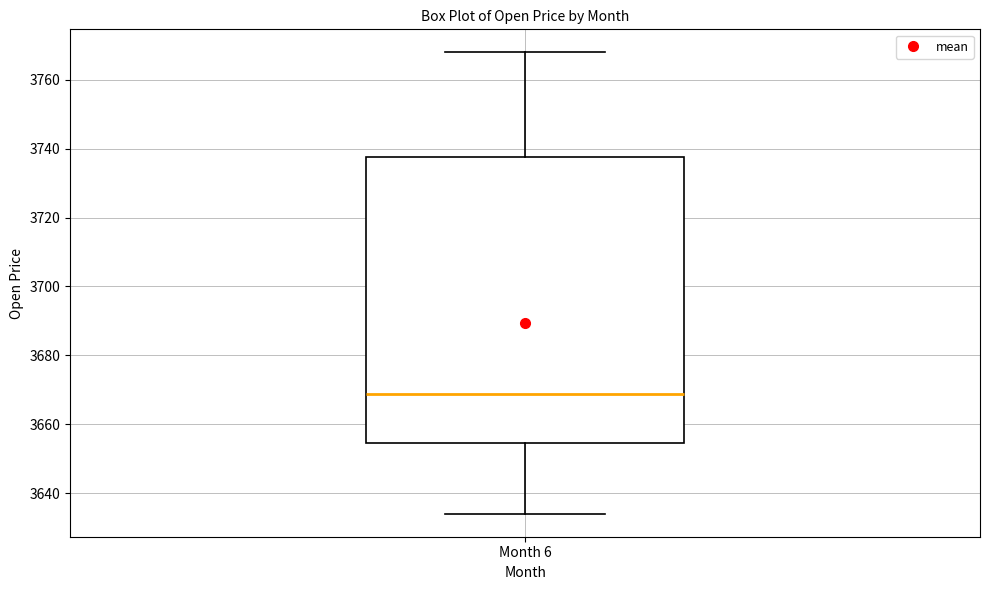

Read this box plot against the y-axis: the position of the median line, the range covered by the box, and the ends of both whiskers. The values are not printed on the chart, so give them approximately, as read against the axis.

median 3668, box 3654 to 3738, whiskers 3634 to 3768